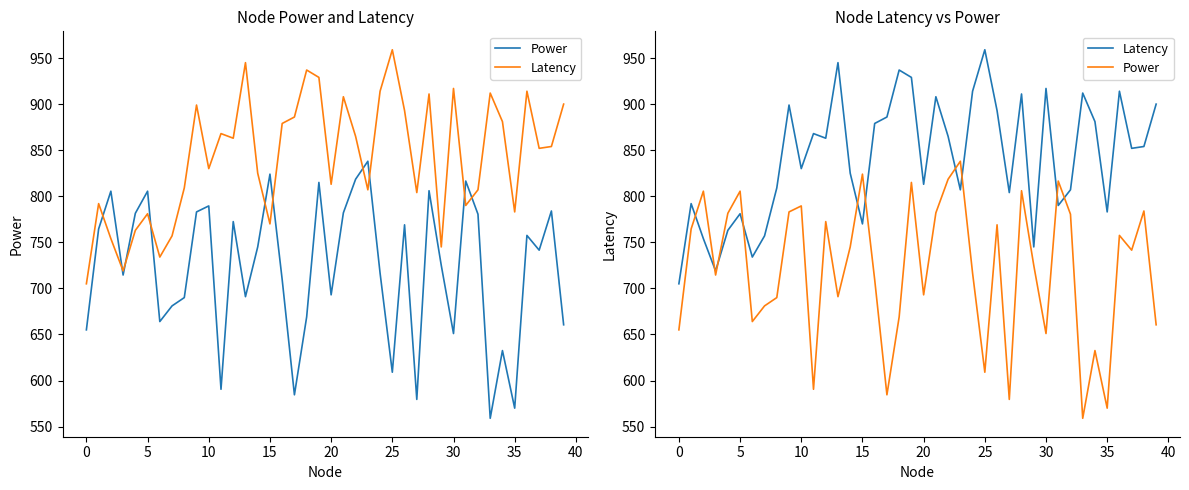

Where is Power nearest to the value 698?

20